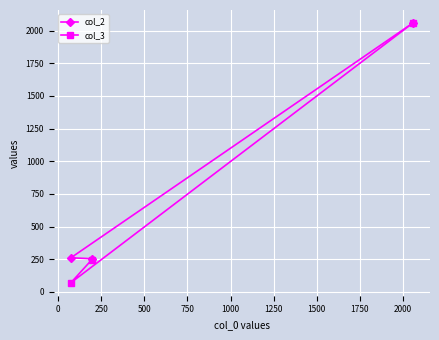

Rank the series by their average value, from lowest to highest.

col_3, col_2